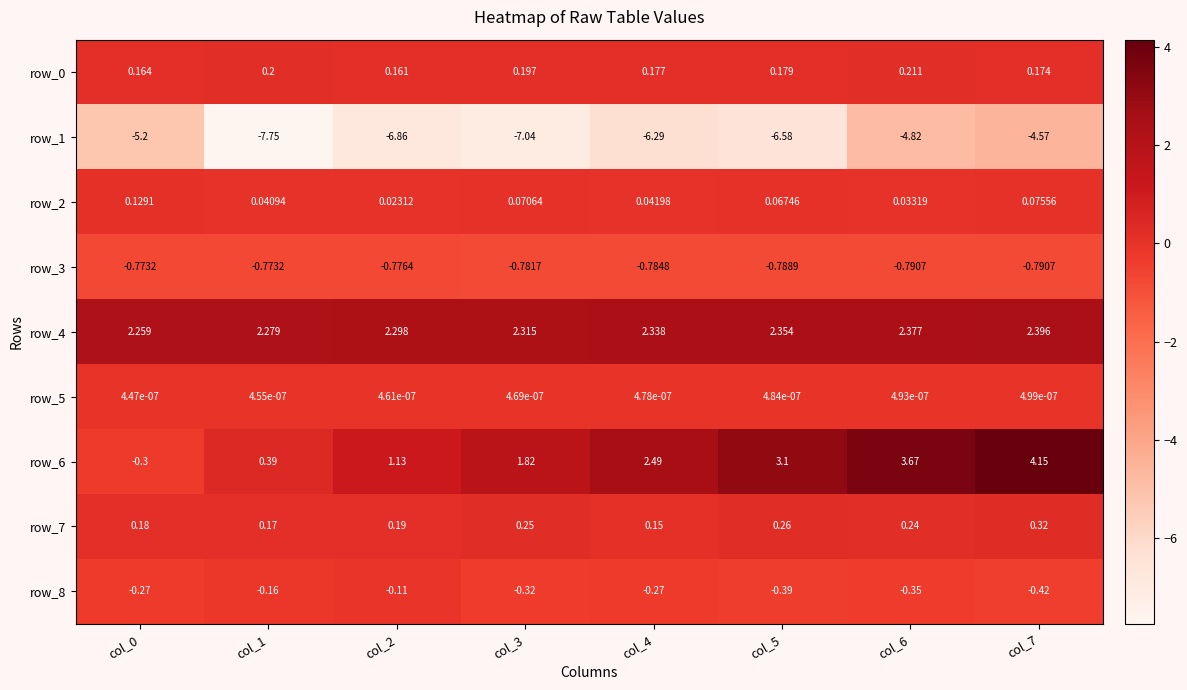

At how many categories does at least one series exceed 0?

8